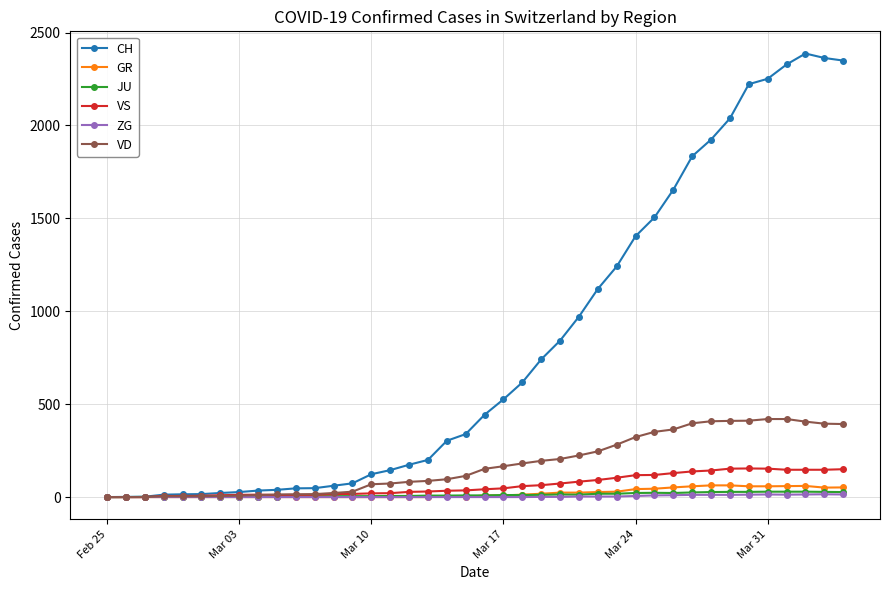

What is the greatest value displayed?

2387